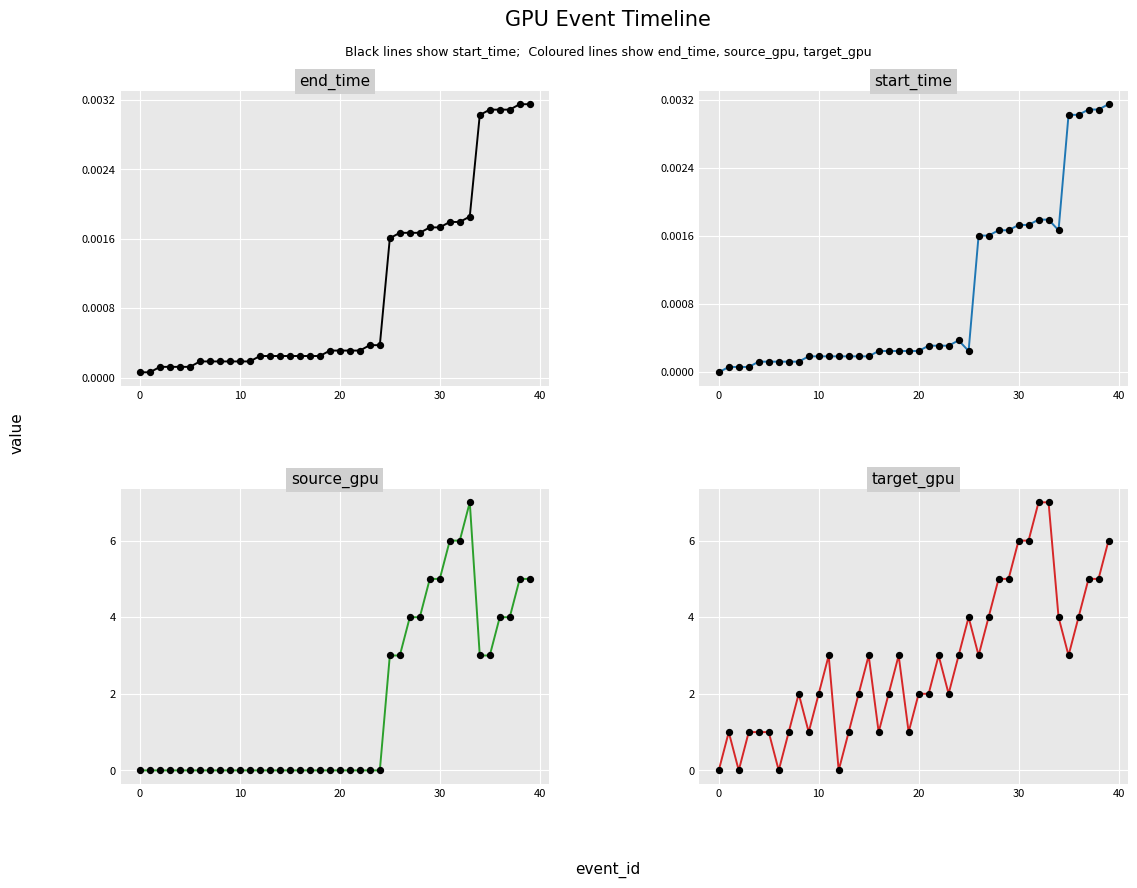

At which category is the sum across all series the highest?

33